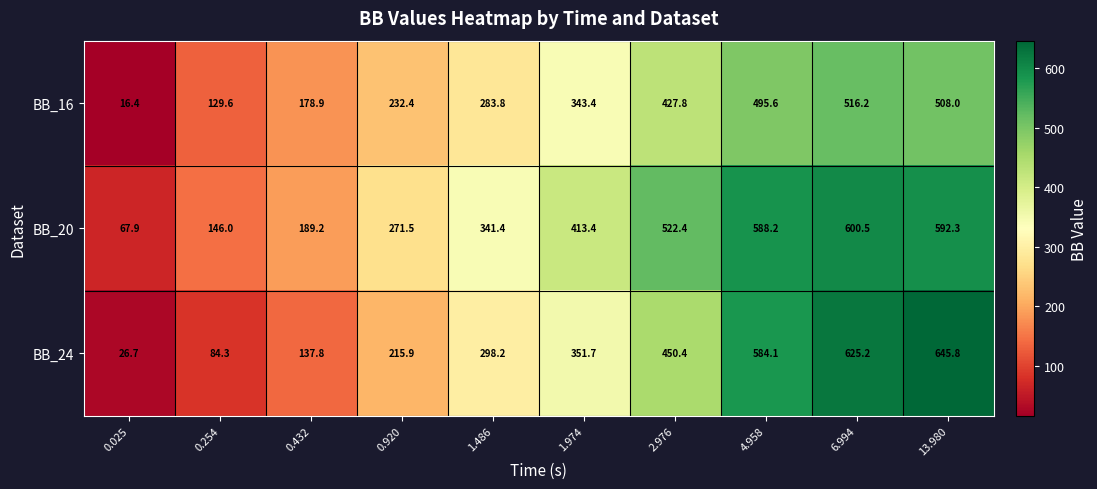

Between 0.432 and 1.974, which series saw the biggest shift?

BB_20